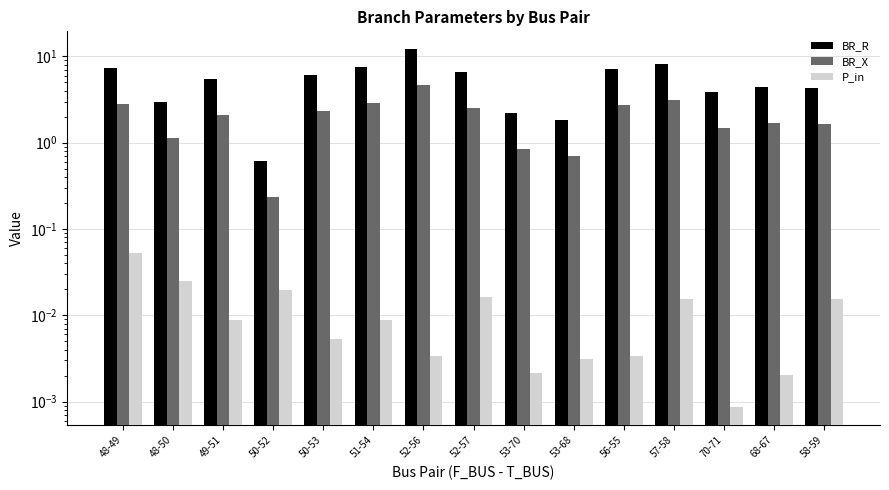

Are the bars horizontal?

No